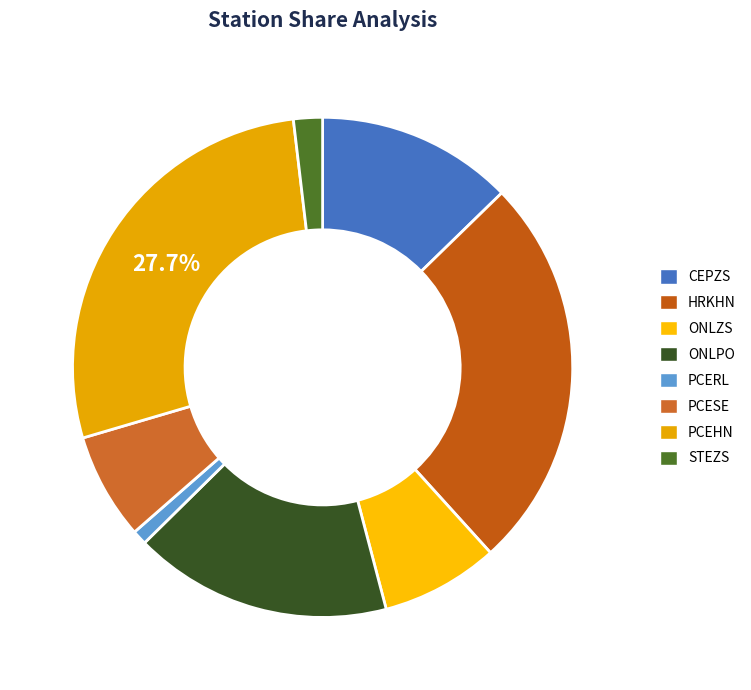

Rank the categories by value from highest to lowest.

PCEHN, HRKHN, ONLPO, CEPZS, ONLZS, PCESE, STEZS, PCERL